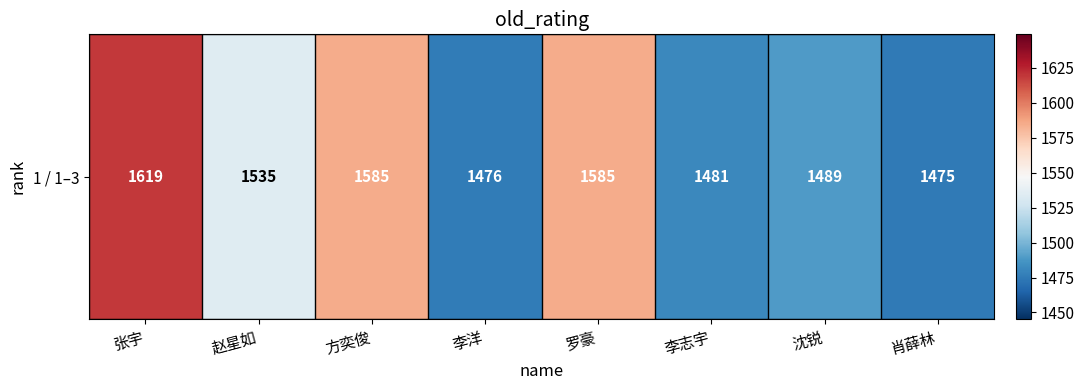

What is the change in value from 张宇 to 方奕俊?

-34